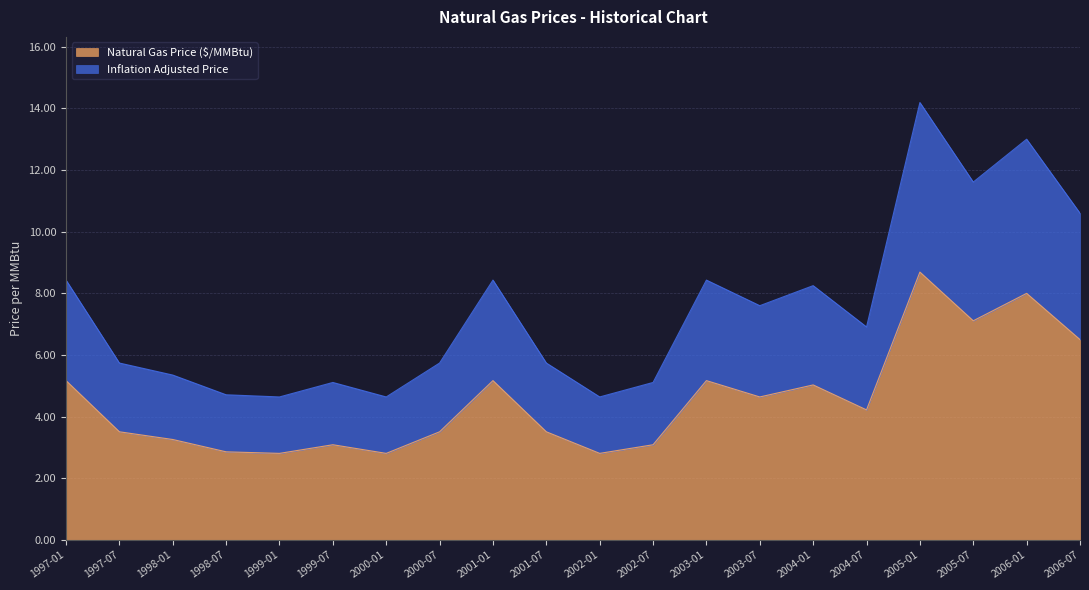

What is the label of the 8th point from the right?

2003-01